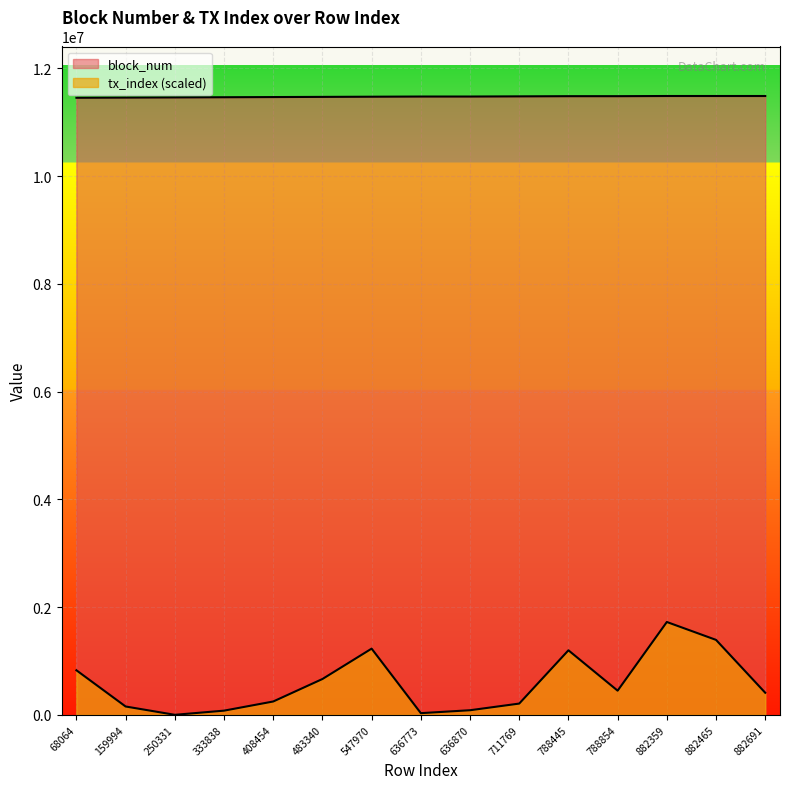

Reading left to right, list all the values displayed in this chart.

block_num: 11452462.0	11455749.0	11459008.0	11462241.0	11465511.0	11468775.0	11472030.0	11475250.0	11475255.0	11478519.0	11481784.0	11481802.0	11485107.0	11485110.0	11485116.0
tx_index: 826619.3	154508.3	0.0	77254.1	247213.3	664385.6	1228340.9	30901.7	84979.6	208586.2	1197439.2	448074.0	1722767.4	1390574.6	409447.0